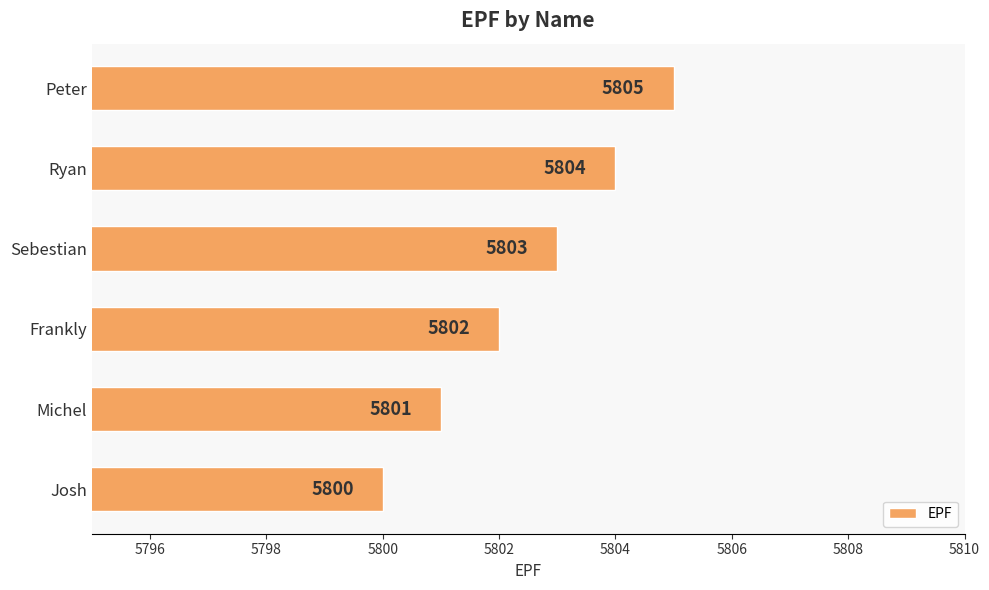

Approximately how many times larger is the value at Josh compared to Michel?

1.0